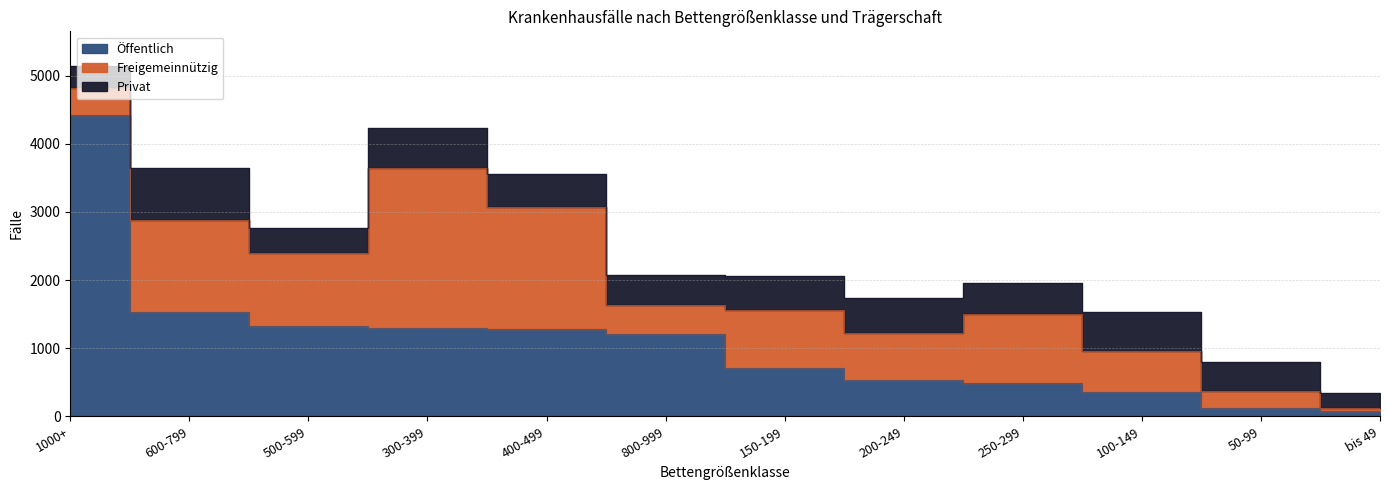

What is the value of the Privat point at the 7th from the left?

501